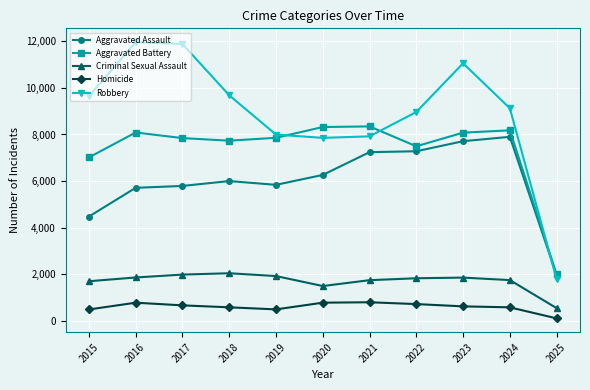

What is the total value across all series at 2023?

29335